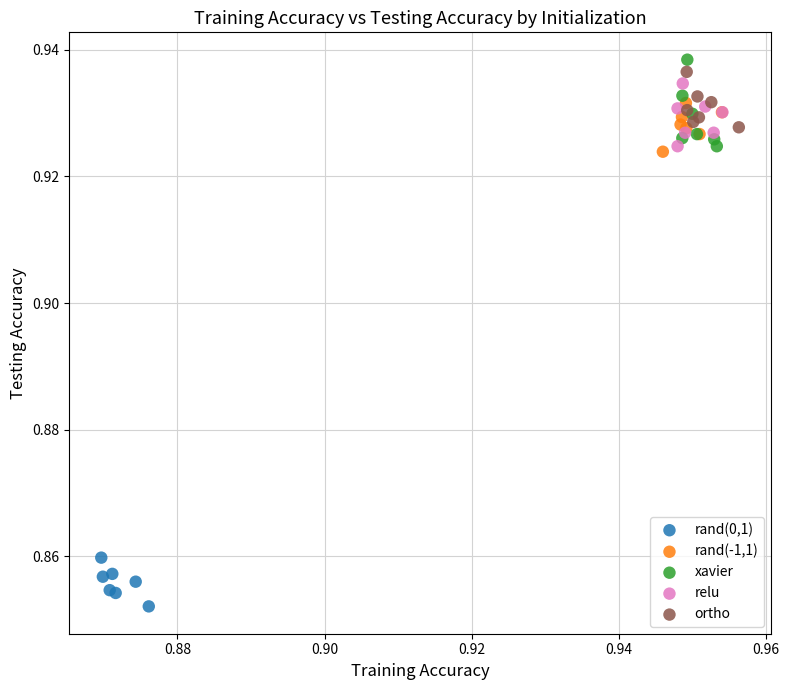

Which series has the widest spread of Y values?

xavier